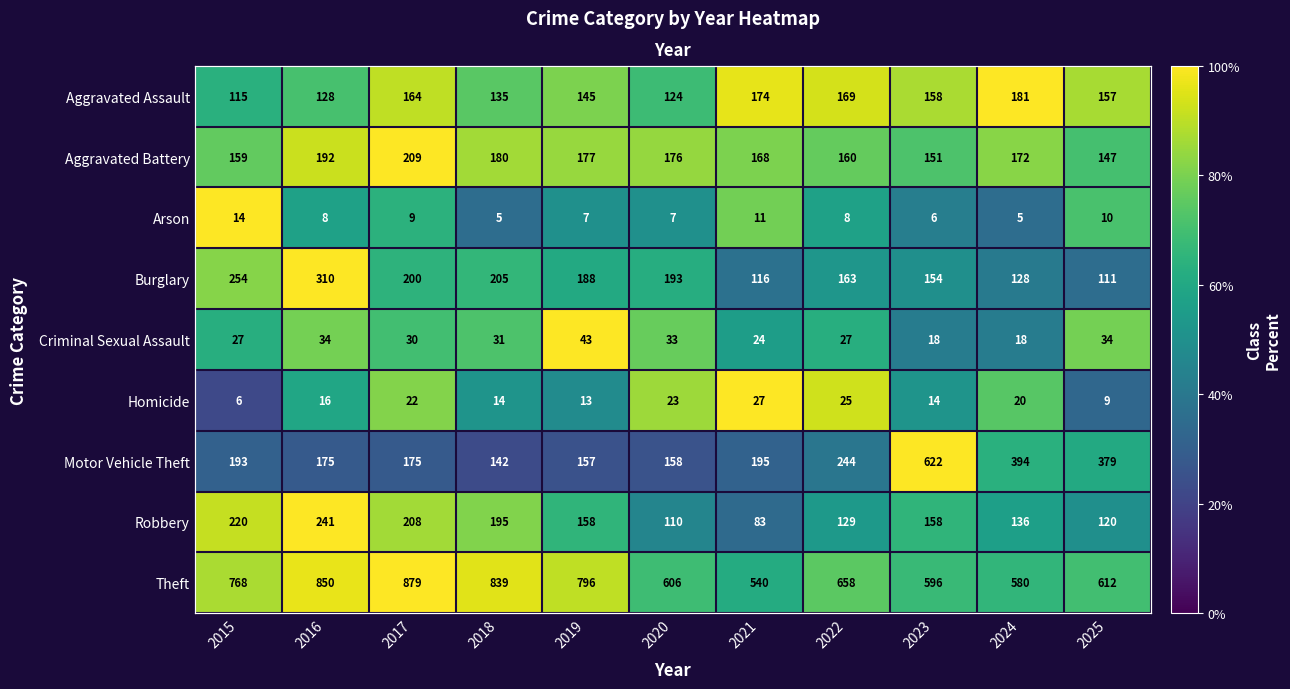

How many categories are shown in the chart?

11